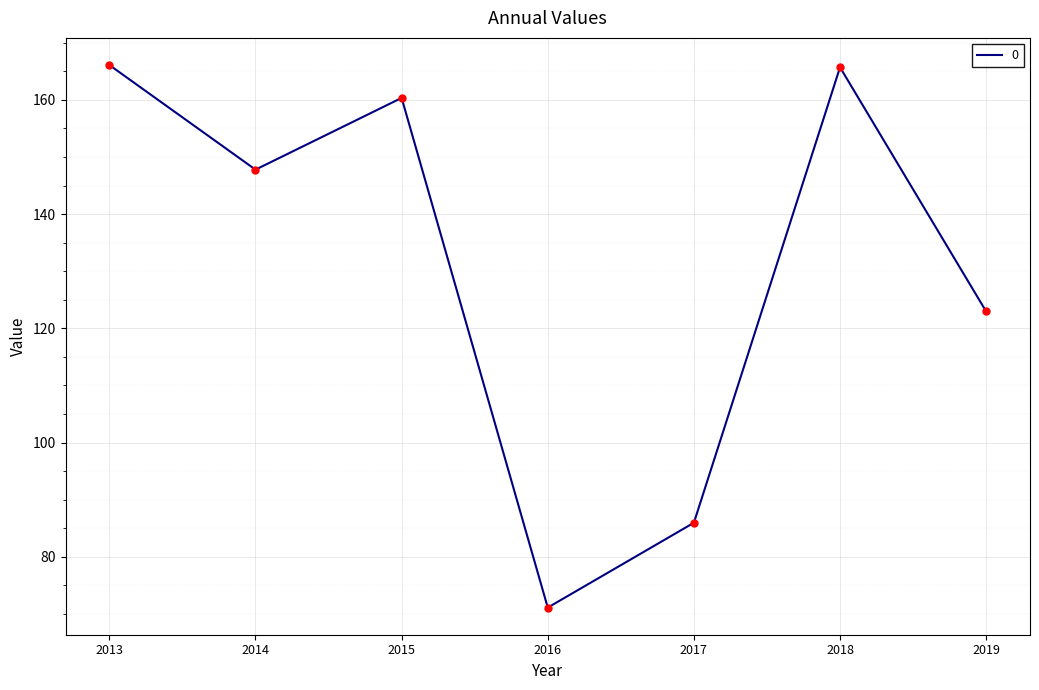

Which has a higher value, 2014 or 2018?

2018